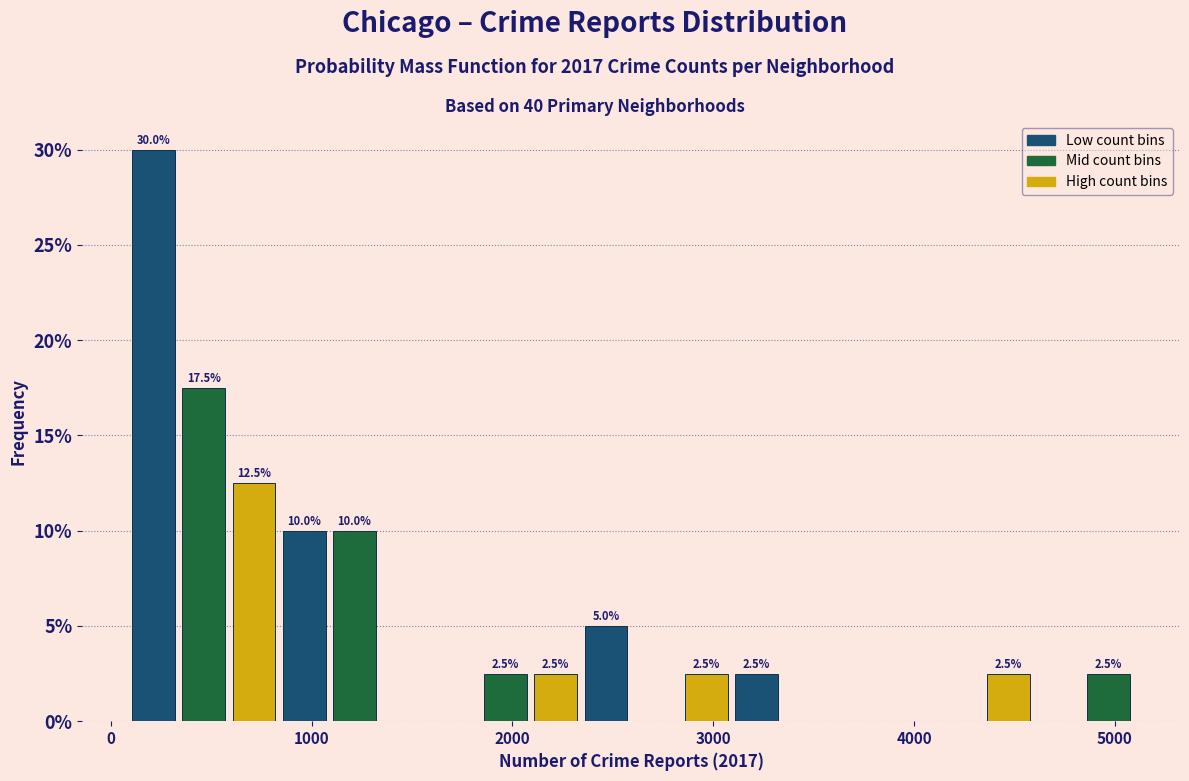

Read against the x-axis, roughly where is the centre of the tallest bar?

200